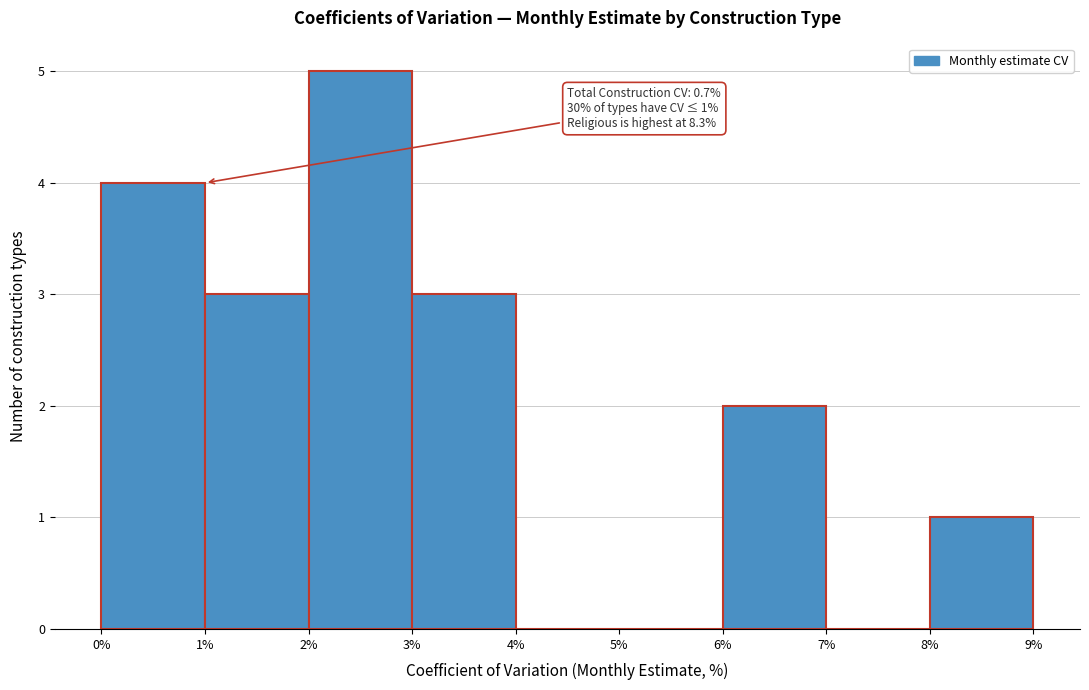

Over which range of the x-axis is the bar tallest?

2% to 3%